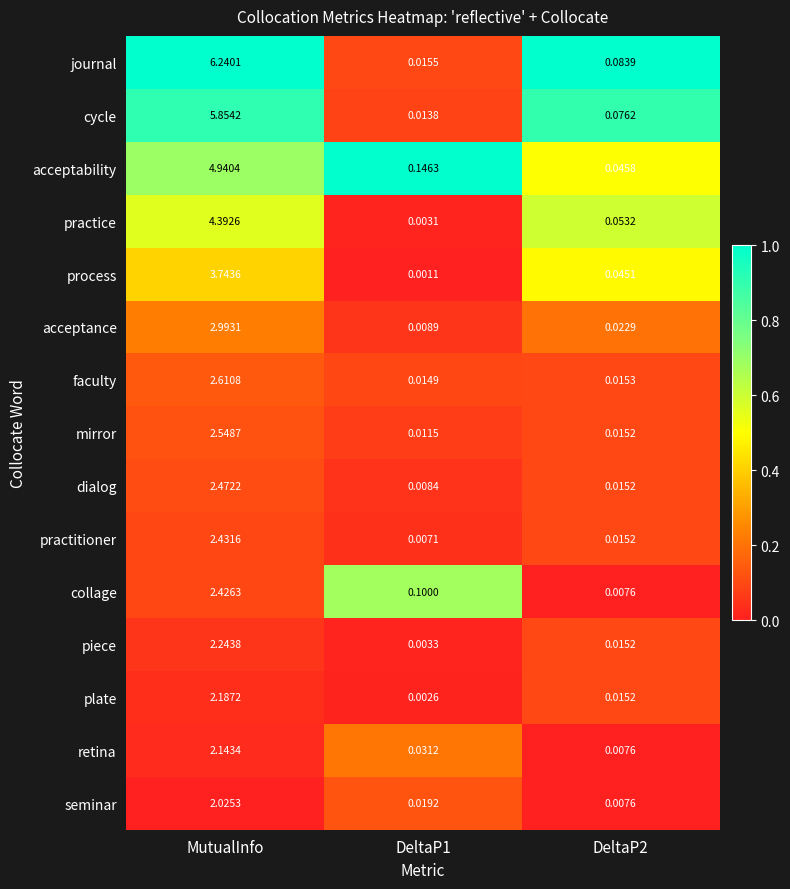

Which series has the largest total across all categories?

journal